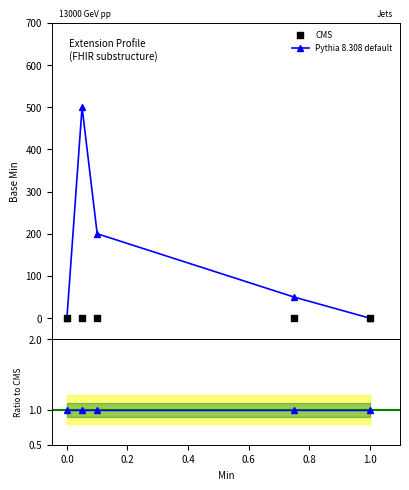

Which has a higher value, 0 or 1?

1